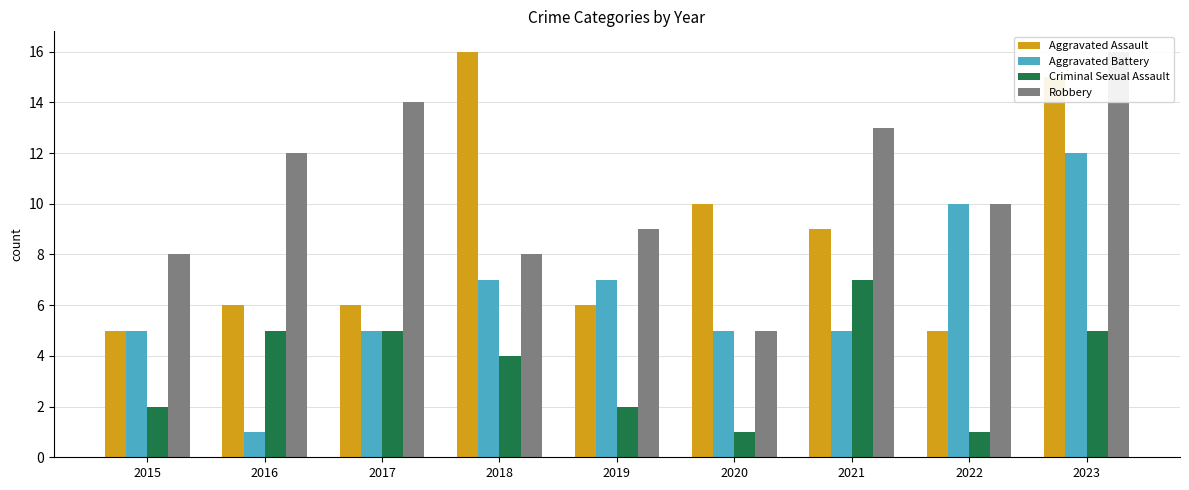

Reading right to left, transcribe all the data shown in this chart.

Aggravated Assault: 2023=15	2022=5	2021=9	2020=10	2019=6	2018=16	2017=6	2016=6	2015=5
Aggravated Battery: 2023=12	2022=10	2021=5	2020=5	2019=7	2018=7	2017=5	2016=1	2015=5
Criminal Sexual Assault: 2023=5	2022=1	2021=7	2020=1	2019=2	2018=4	2017=5	2016=5	2015=2
Robbery: 2023=16	2022=10	2021=13	2020=5	2019=9	2018=8	2017=14	2016=12	2015=8